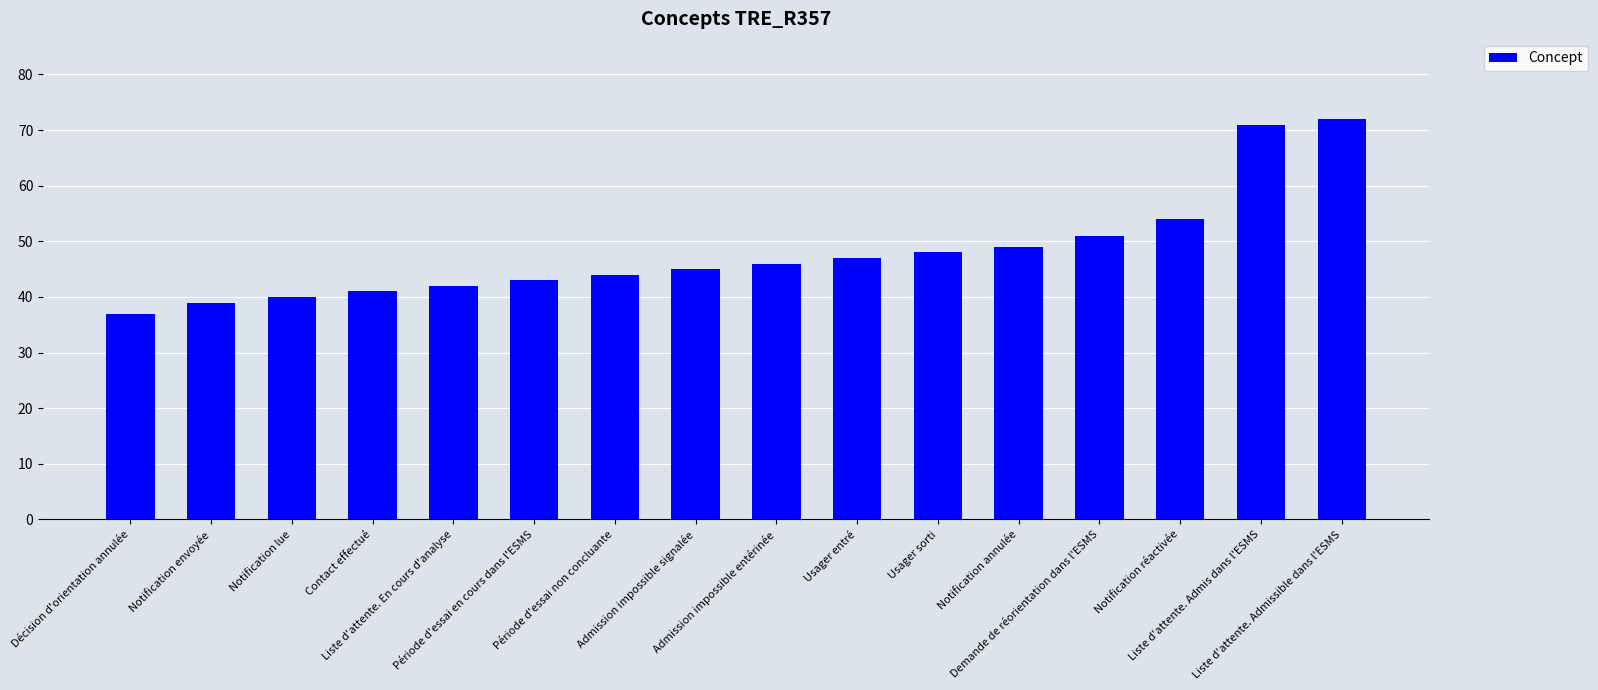

What is the greatest value displayed?

72